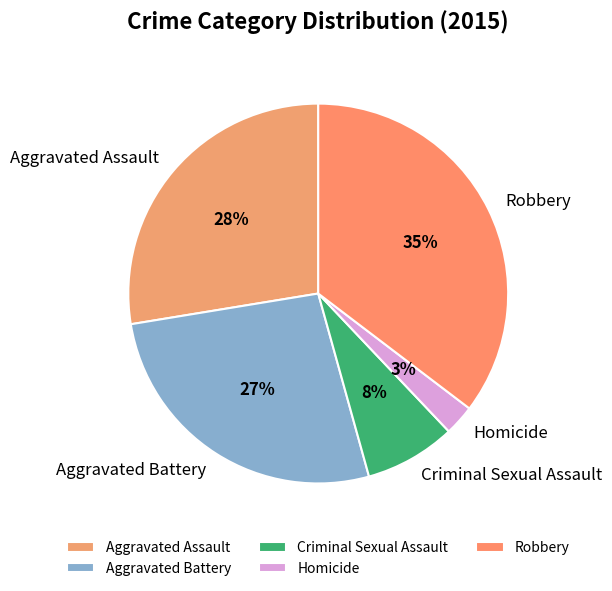

Does Criminal Sexual Assault represent more than half of the total?

No